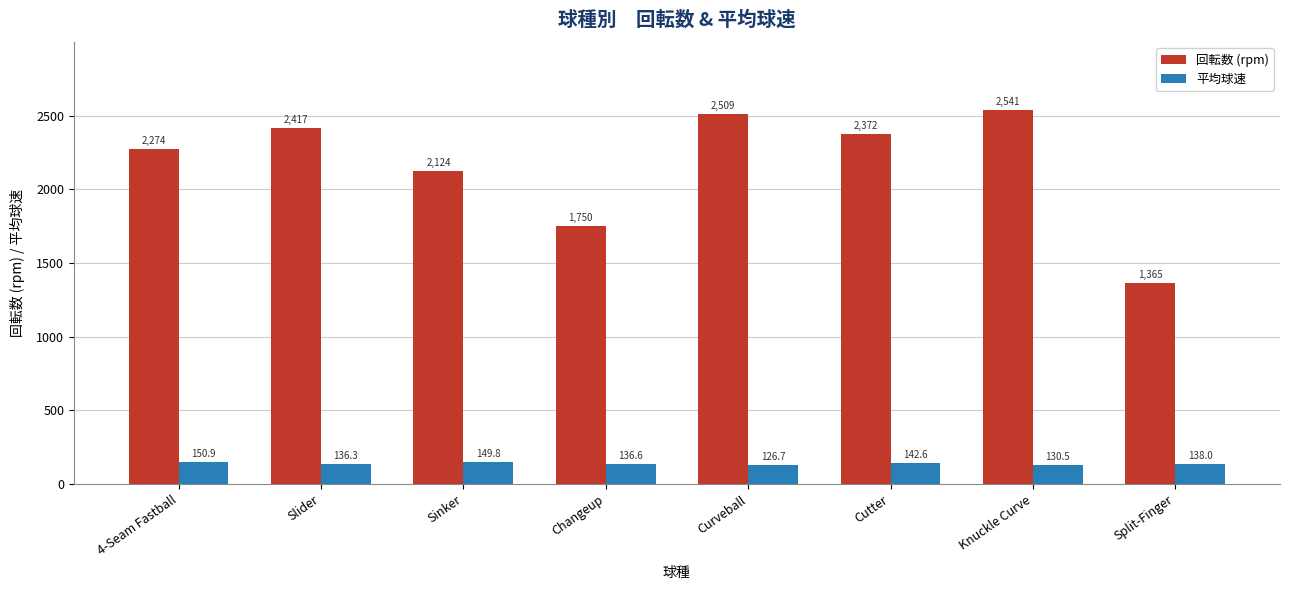

What is the label of the 7th bar from the right?

Slider